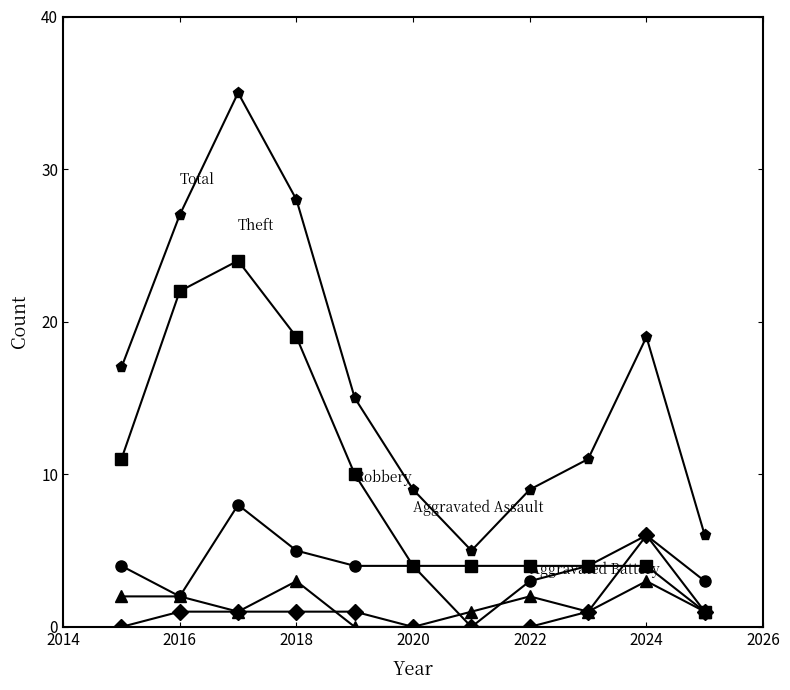

What is the maximum value shown in the chart?

35